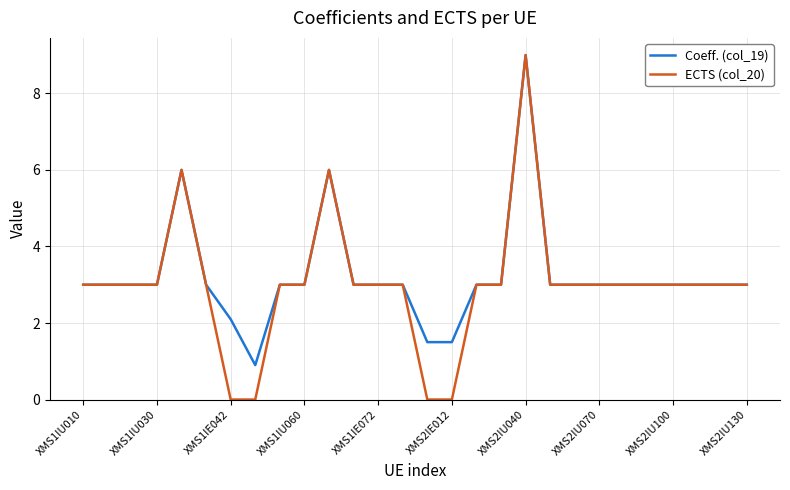

Which series has the largest range (max minus min)?

ECTS (col_20)